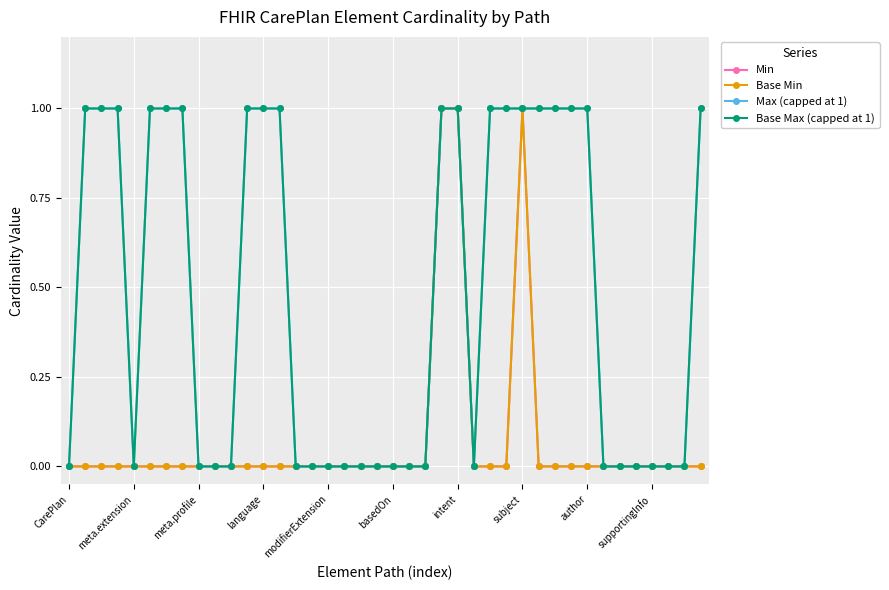

Does the chart have visible grid lines?

Yes